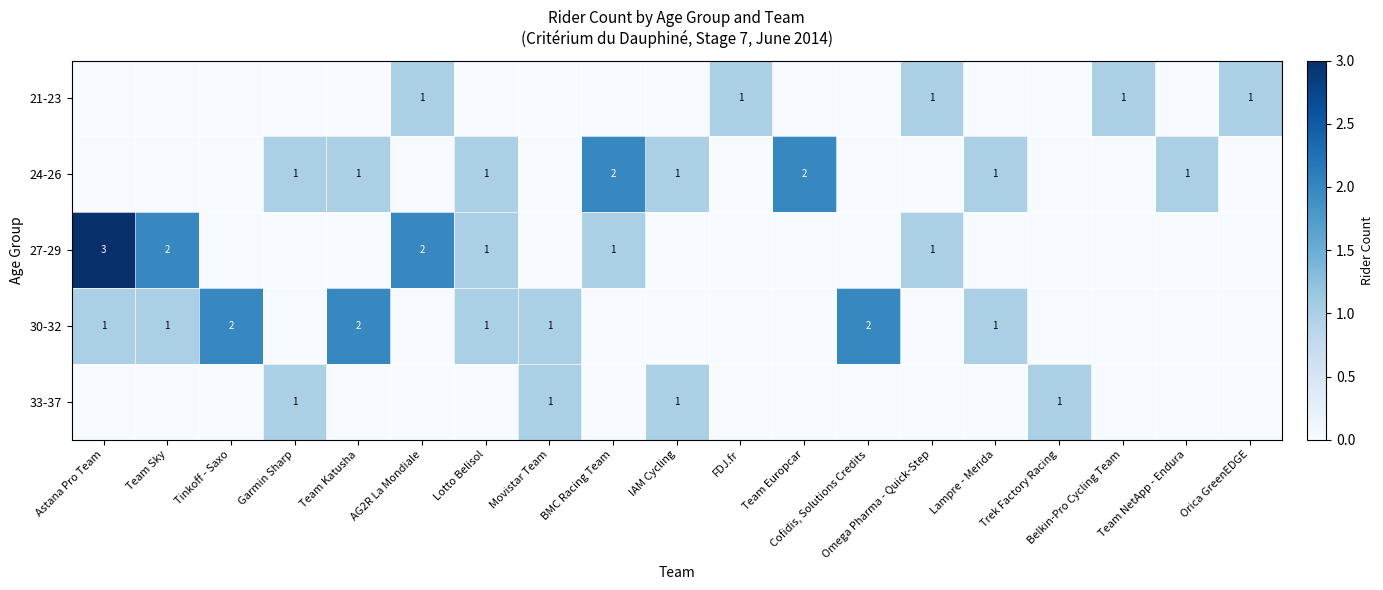

At which label is 21-23 closest to 0?

Astana Pro Team